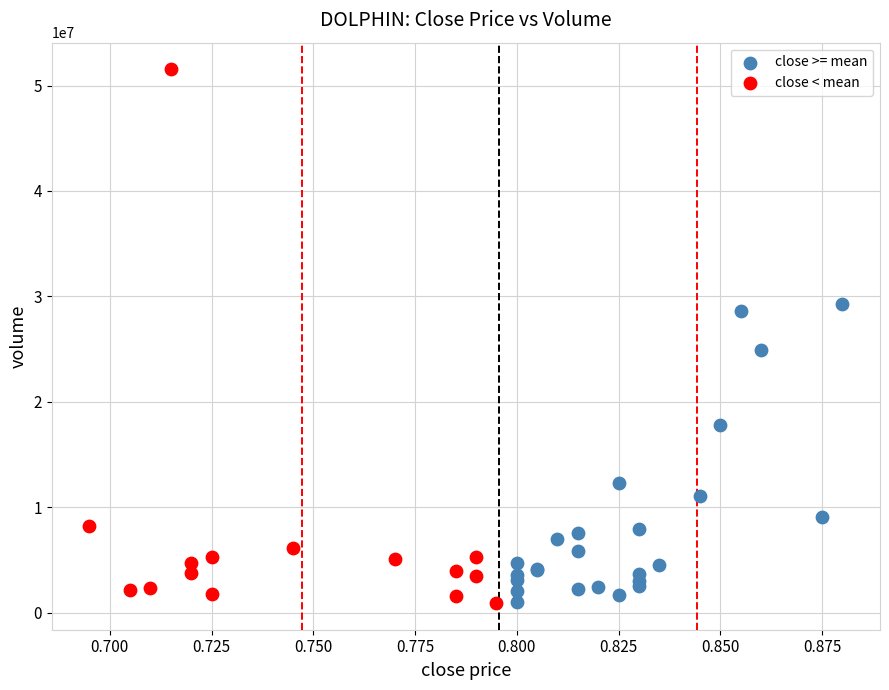

Which series reaches the maximum Y coordinate?

close < mean